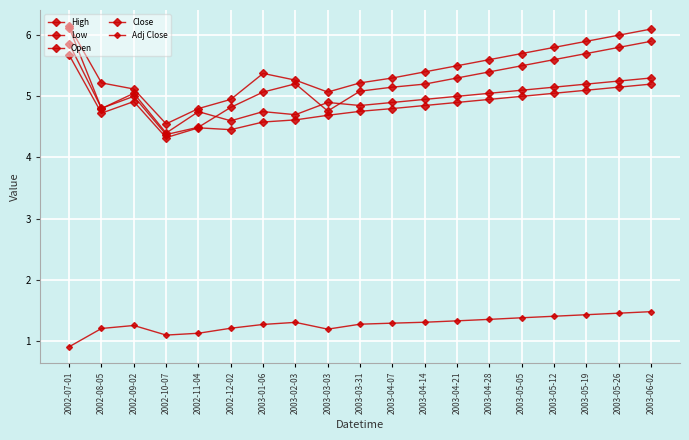

How many distinct data groups are displayed?

5